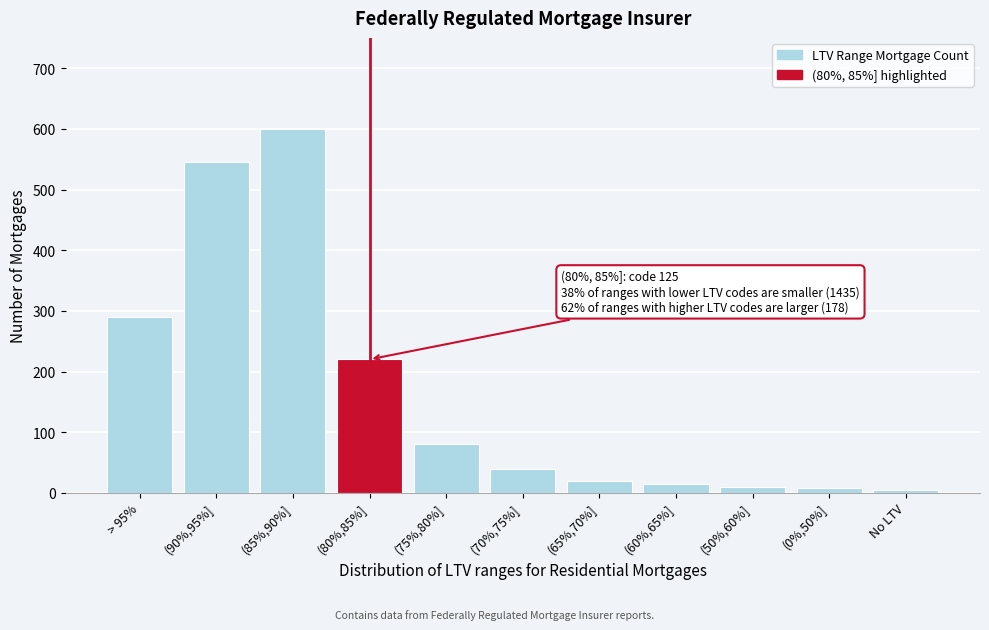

What is the difference between the maximum and minimum values?

595